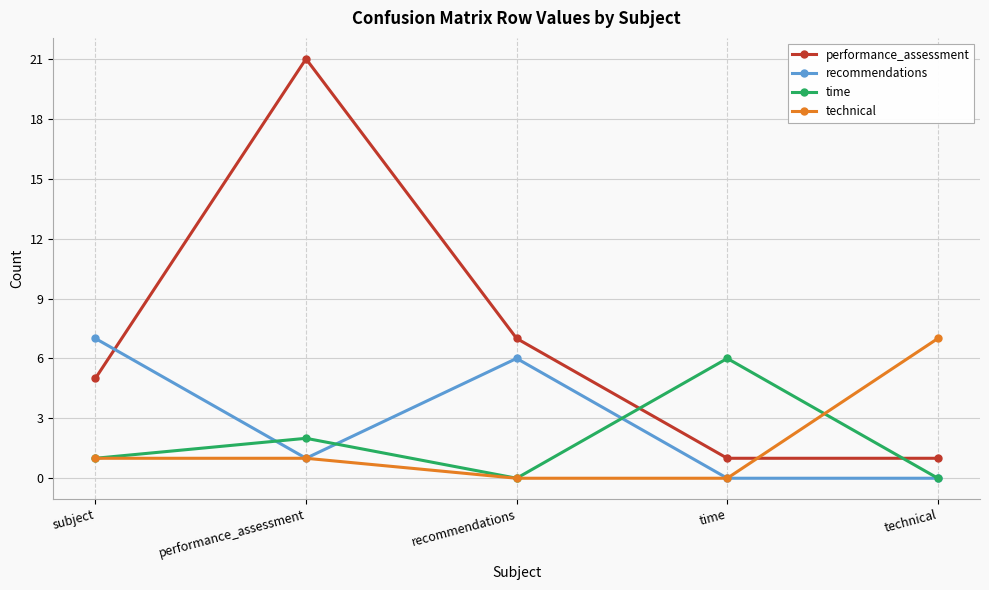

What is the maximum value shown in the chart?

21